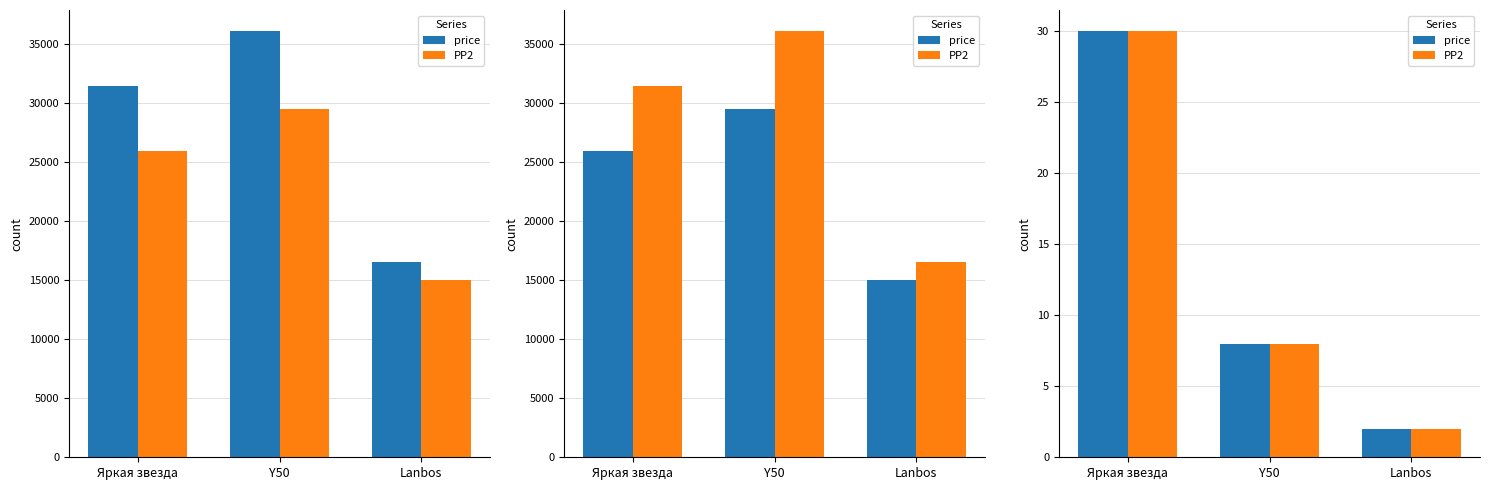

Reading right to left, what are all the values shown in this chart?

price: 2	8	30
PP2: 2	8	30